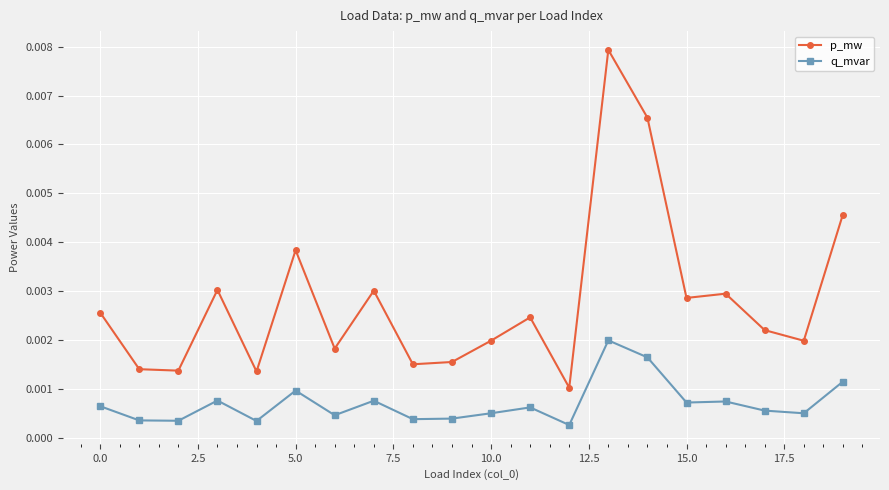

Rank the series by their average value, from highest to lowest.

p_mw, q_mvar